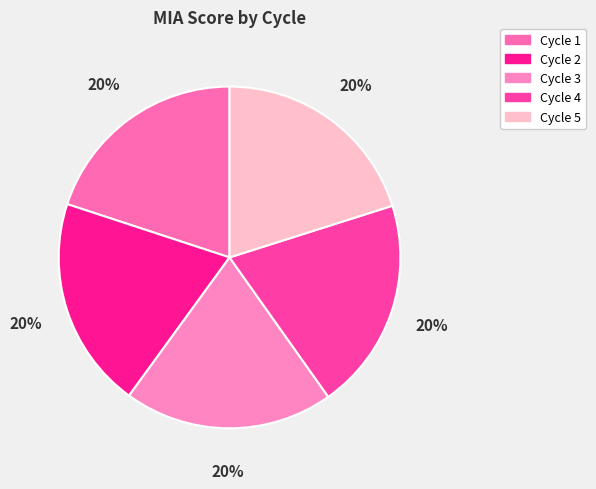

Do Cycle 3 and Cycle 5 together represent more than half of the pie?

No